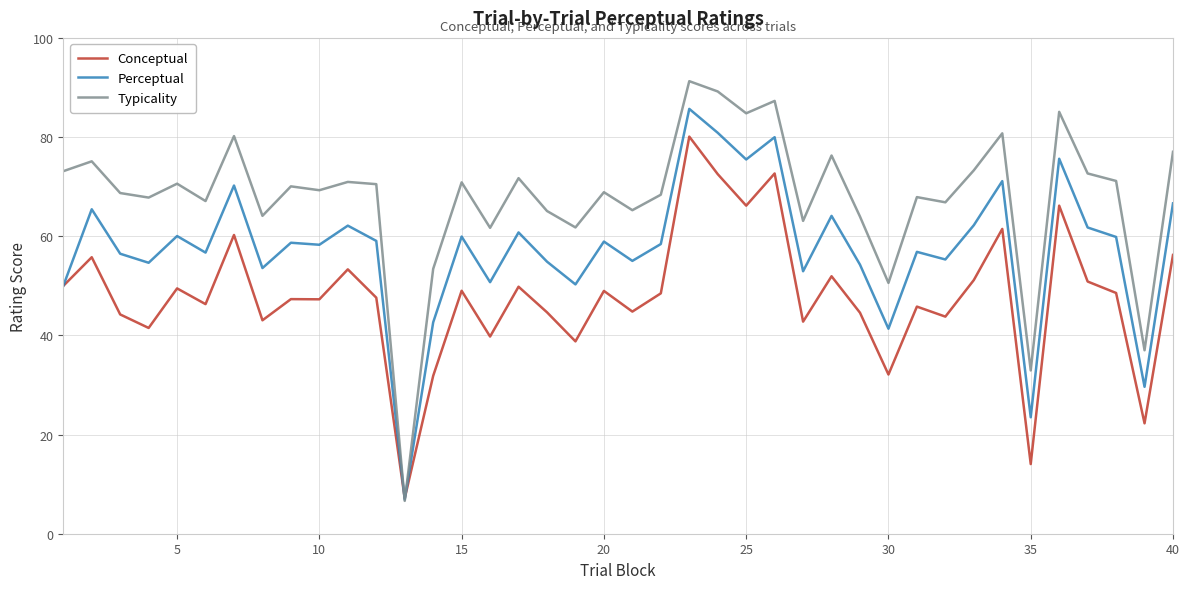

Rank the series by their maximum value, from lowest to highest.

Conceptual, Perceptual, Typicality